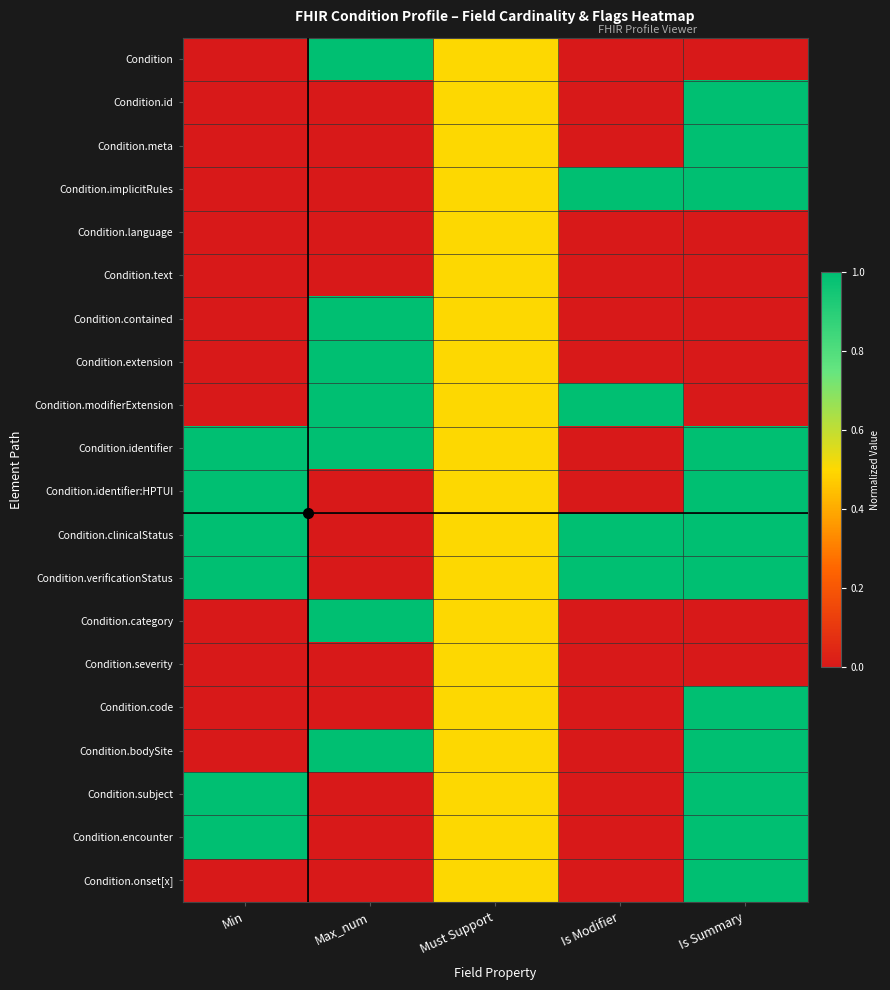

Reading left to right, extract all data points from this chart.

Condition: Min=0.0	Max_num=1.0	Must Support=0.5	Is Modifier=0.0	Is Summary=0.0
Condition.id: Min=0.0	Max_num=0.0	Must Support=0.5	Is Modifier=0.0	Is Summary=1.0
Condition.meta: Min=0.0	Max_num=0.0	Must Support=0.5	Is Modifier=0.0	Is Summary=1.0
Condition.implicitRules: Min=0.0	Max_num=0.0	Must Support=0.5	Is Modifier=1.0	Is Summary=1.0
Condition.language: Min=0.0	Max_num=0.0	Must Support=0.5	Is Modifier=0.0	Is Summary=0.0
Condition.text: Min=0.0	Max_num=0.0	Must Support=0.5	Is Modifier=0.0	Is Summary=0.0
Condition.contained: Min=0.0	Max_num=1.0	Must Support=0.5	Is Modifier=0.0	Is Summary=0.0
Condition.extension: Min=0.0	Max_num=1.0	Must Support=0.5	Is Modifier=0.0	Is Summary=0.0
Condition.modifierExtension: Min=0.0	Max_num=1.0	Must Support=0.5	Is Modifier=1.0	Is Summary=0.0
Condition.identifier: Min=1.0	Max_num=1.0	Must Support=0.5	Is Modifier=0.0	Is Summary=1.0
Condition.identifier:HPTUI: Min=1.0	Max_num=0.0	Must Support=0.5	Is Modifier=0.0	Is Summary=1.0
Condition.clinicalStatus: Min=1.0	Max_num=0.0	Must Support=0.5	Is Modifier=1.0	Is Summary=1.0
Condition.verificationStatus: Min=1.0	Max_num=0.0	Must Support=0.5	Is Modifier=1.0	Is Summary=1.0
Condition.category: Min=0.0	Max_num=1.0	Must Support=0.5	Is Modifier=0.0	Is Summary=0.0
Condition.severity: Min=0.0	Max_num=0.0	Must Support=0.5	Is Modifier=0.0	Is Summary=0.0
Condition.code: Min=0.0	Max_num=0.0	Must Support=0.5	Is Modifier=0.0	Is Summary=1.0
Condition.bodySite: Min=0.0	Max_num=1.0	Must Support=0.5	Is Modifier=0.0	Is Summary=1.0
Condition.subject: Min=1.0	Max_num=0.0	Must Support=0.5	Is Modifier=0.0	Is Summary=1.0
Condition.encounter: Min=1.0	Max_num=0.0	Must Support=0.5	Is Modifier=0.0	Is Summary=1.0
Condition.onset[x]: Min=0.0	Max_num=0.0	Must Support=0.5	Is Modifier=0.0	Is Summary=1.0